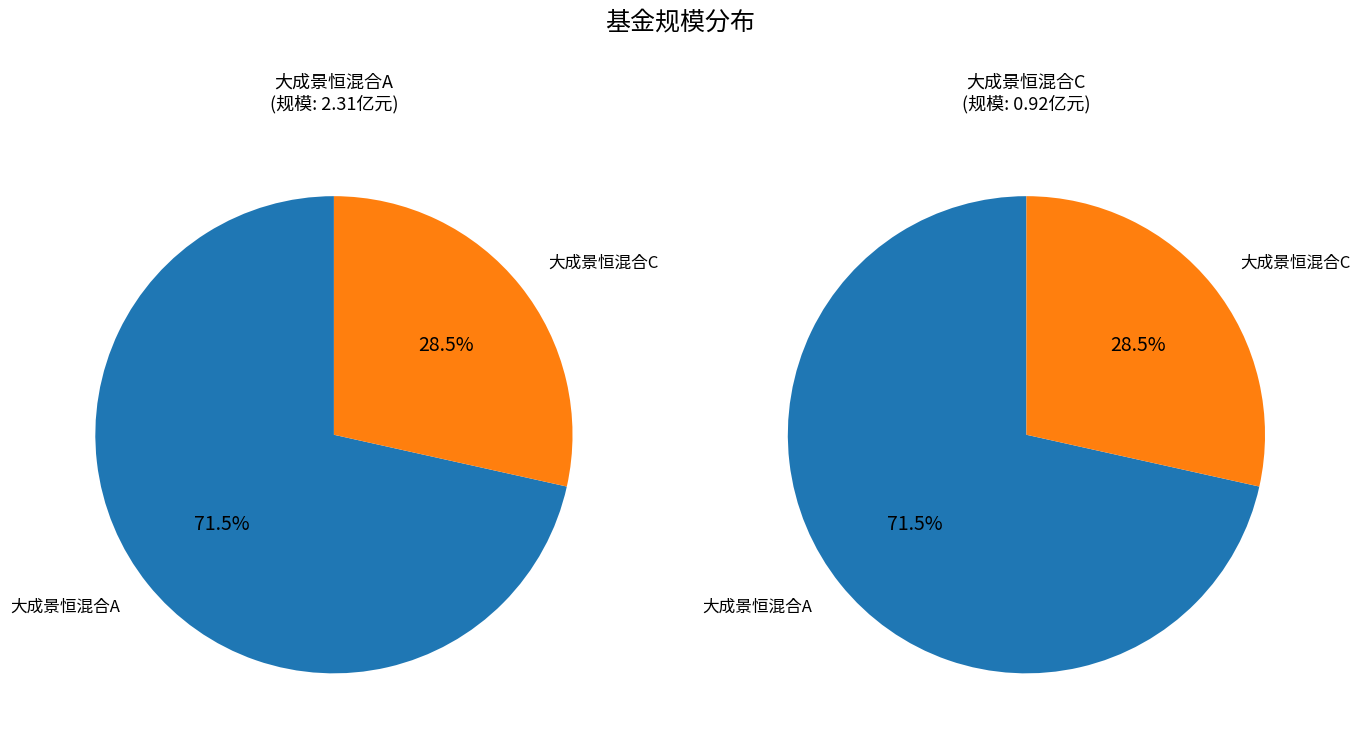

How many slices are in this pie chart?

2